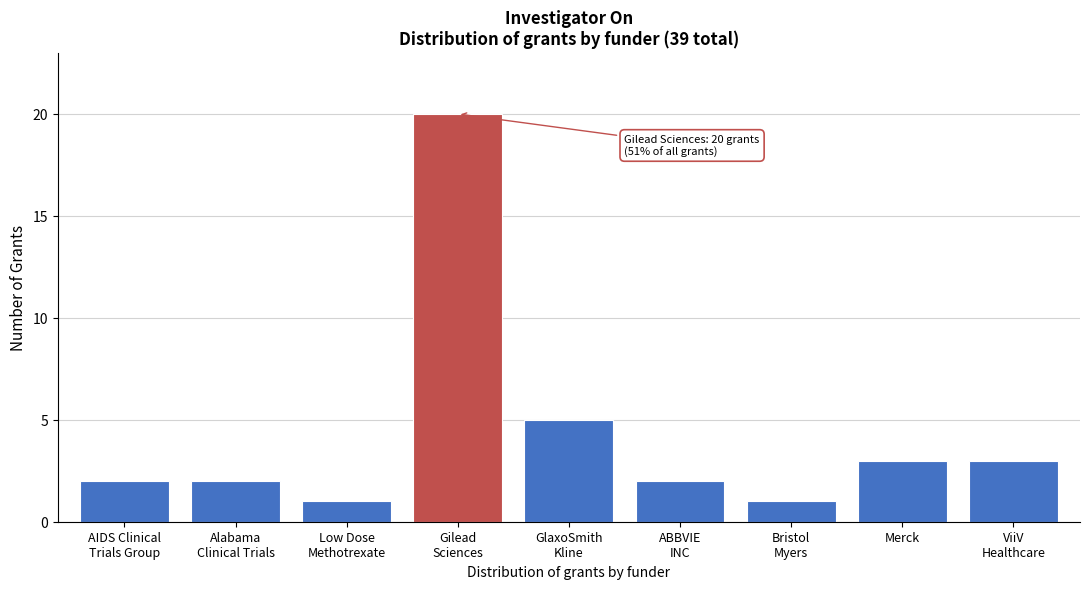

Reading left to right, list all the values displayed in this chart.

2	2	1	20	5	2	1	3	3